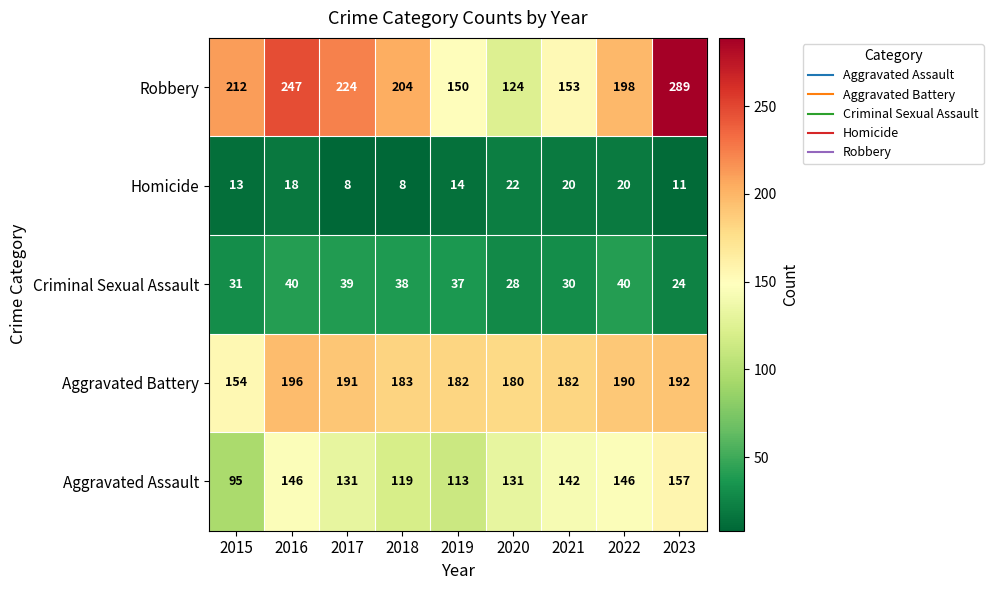

What is the approximate value of Aggravated Assault at 2019?

113